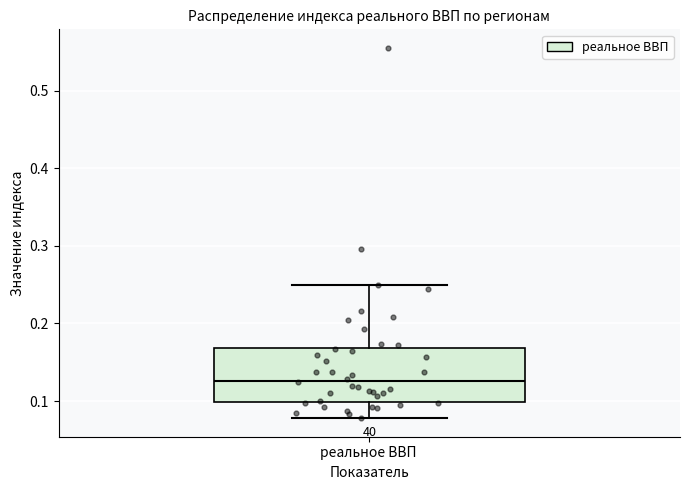

Read this box plot against the y-axis: the position of the median line, the range covered by the box, and the ends of both whiskers. The values are not printed on the chart, so give them approximately, as read against the axis.

median 0.13, box 0.10 to 0.17, whiskers 0.08 to 0.25